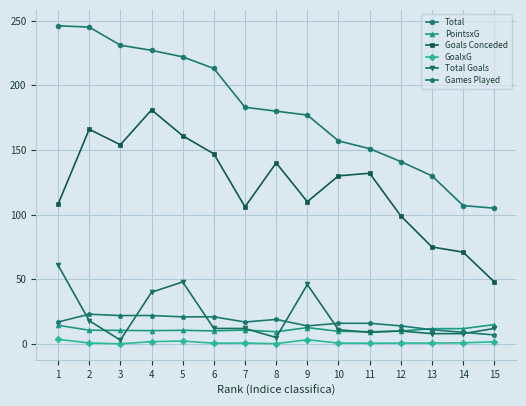

Which series has the widest spread of values?

Total